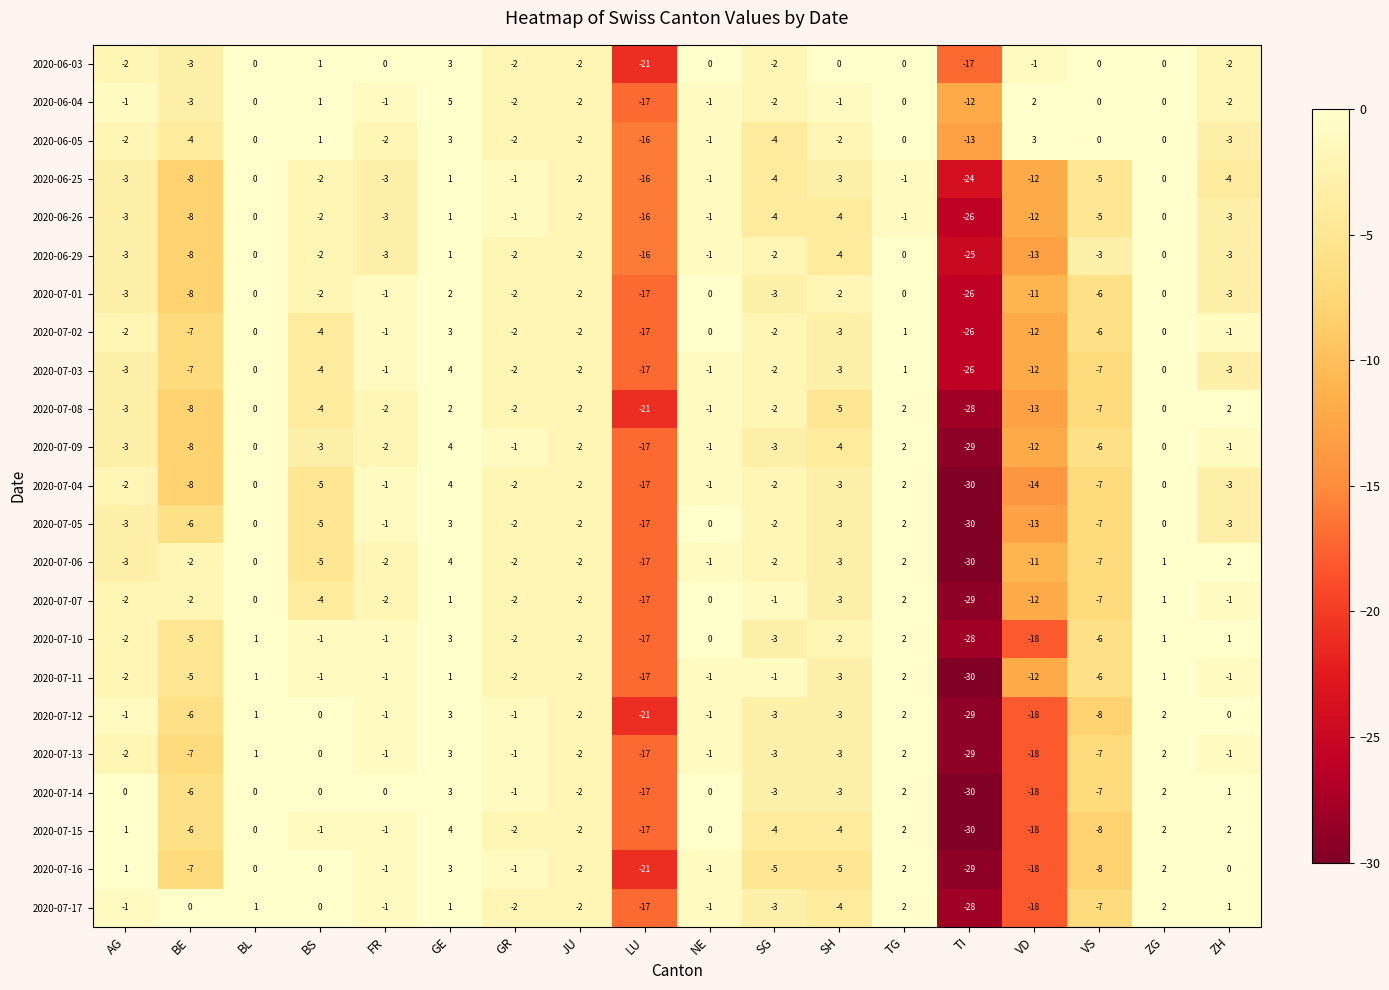

At which label is 2020-07-14 closest to -13?

LU